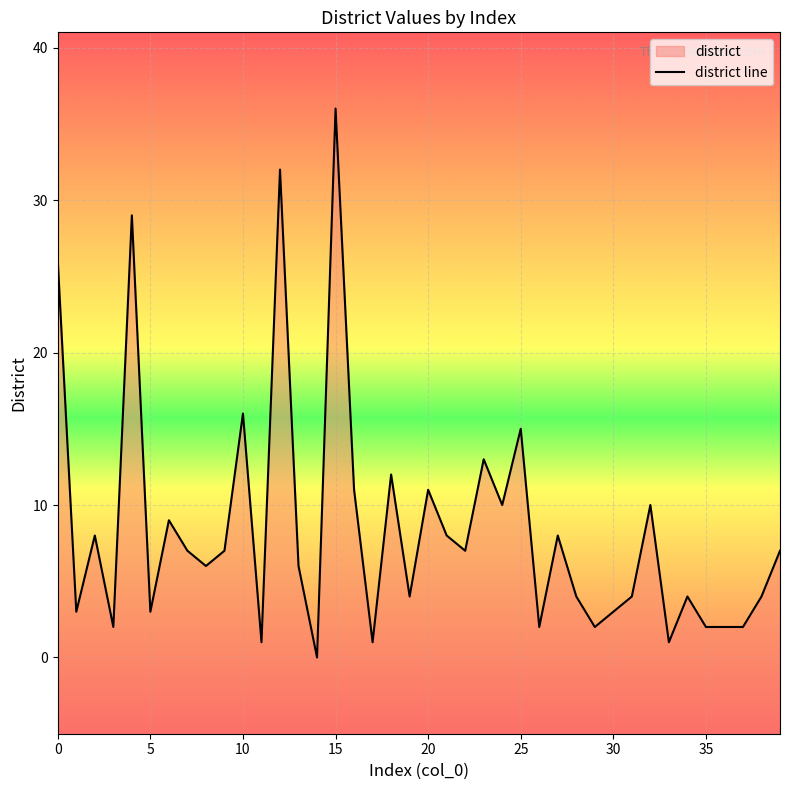

Reading right to left, what are all the values shown in this chart?

7	4	2	2	2	4	1	10	4	3	2	4	8	2	15	10	13	7	8	11	4	12	1	11	36	0	6	32	1	16	7	6	7	9	3	29	2	8	3	26